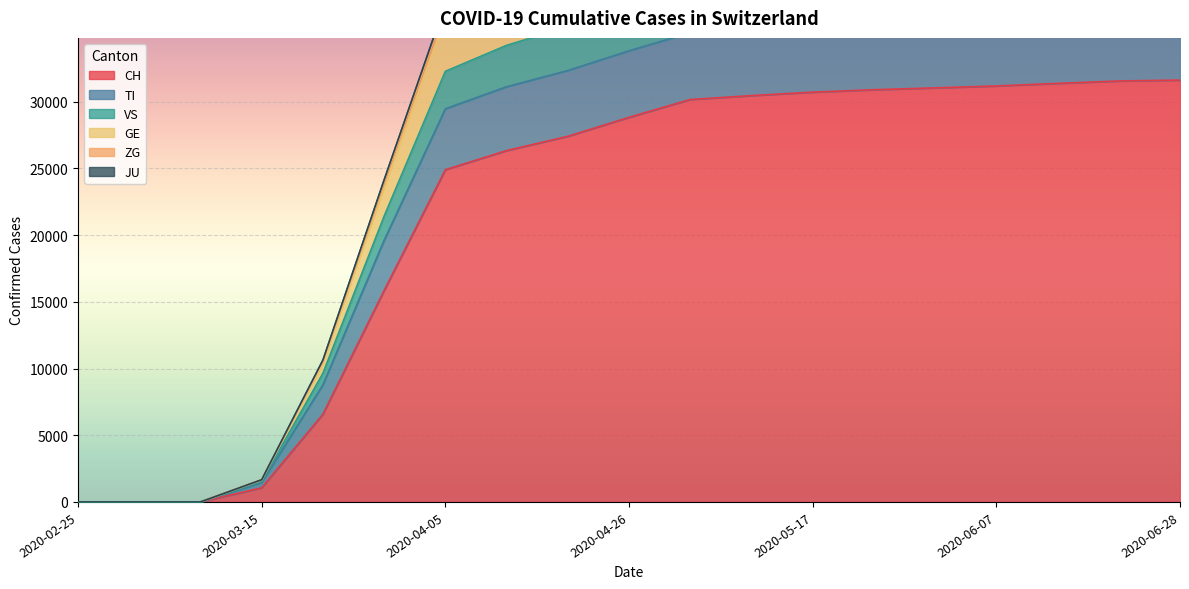

True or false: JU has a value of 36680 at 2020-06-28.

True